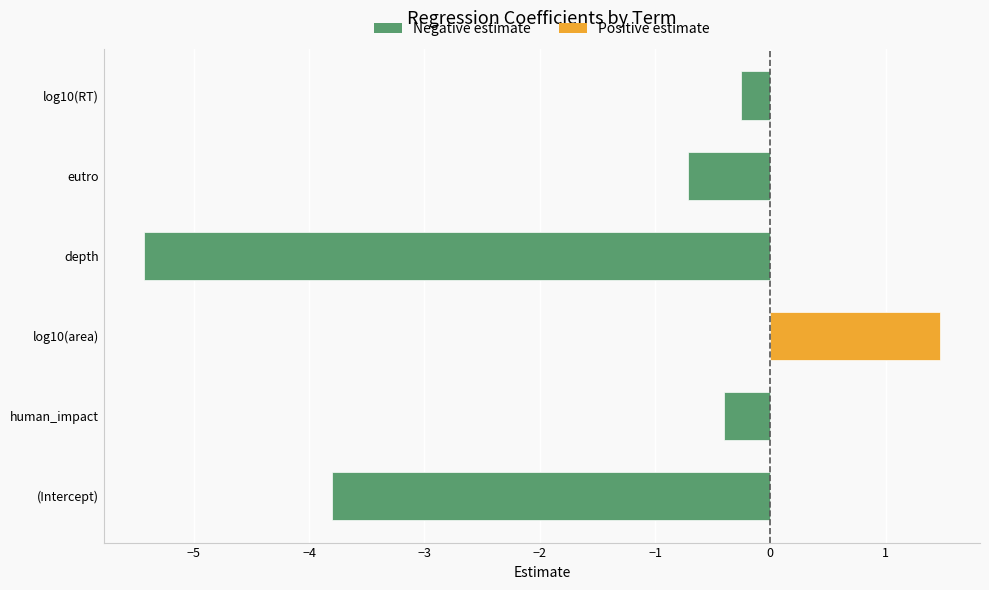

True or false: the data shows -6.8 at (Intercept).

False